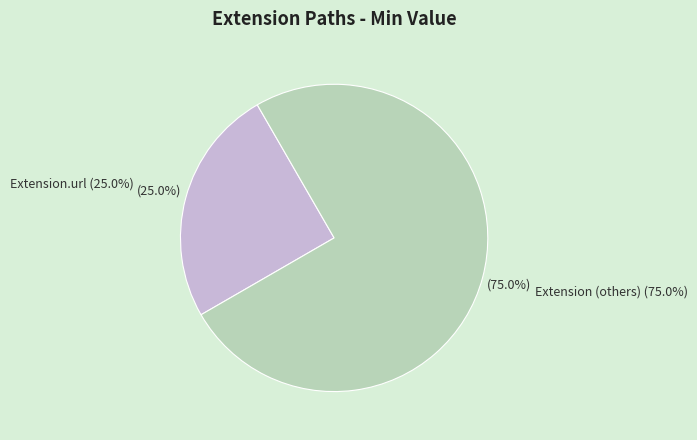

How many segments does this pie chart have?

2